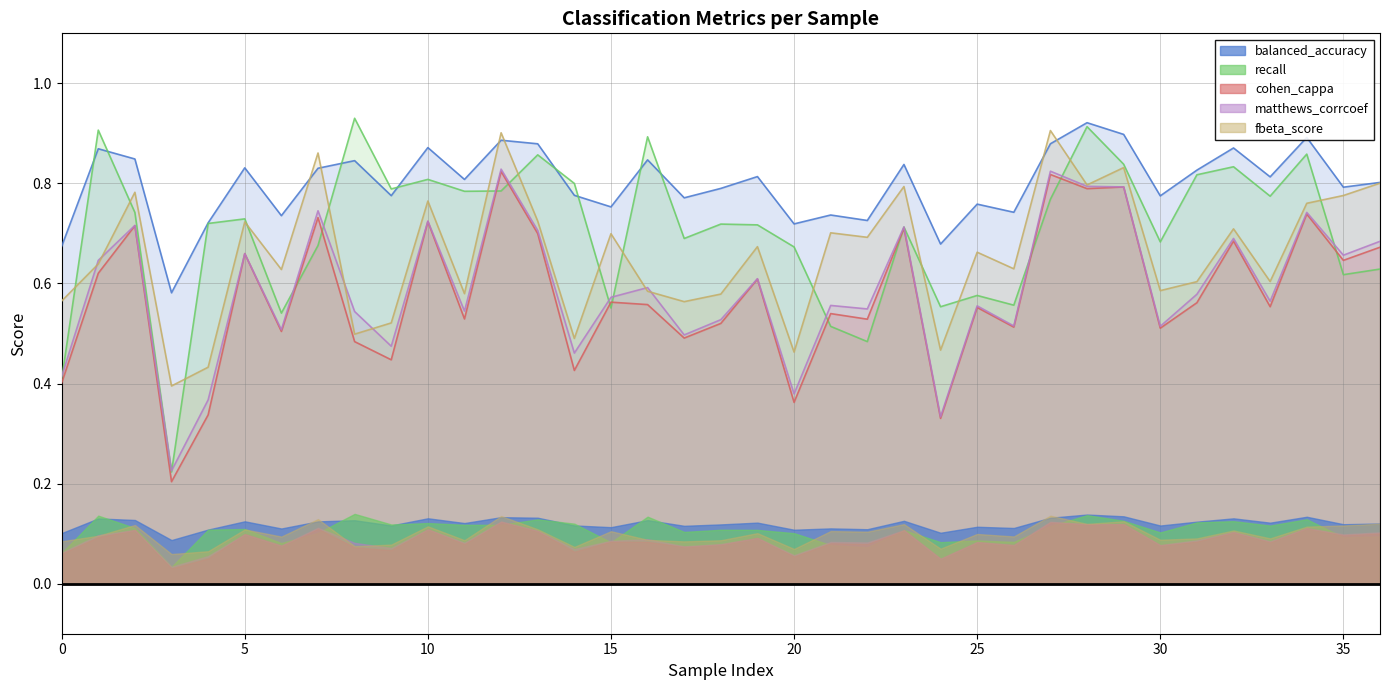

Where do fbeta_score and balanced_accuracy first cross each other?

6 and 7